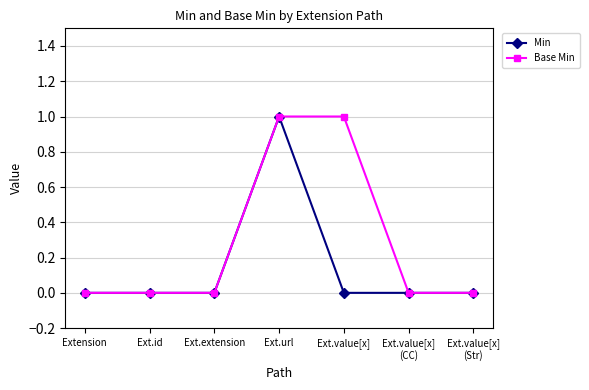

What is the label of the 3rd point from the right?

Ext.value[x]